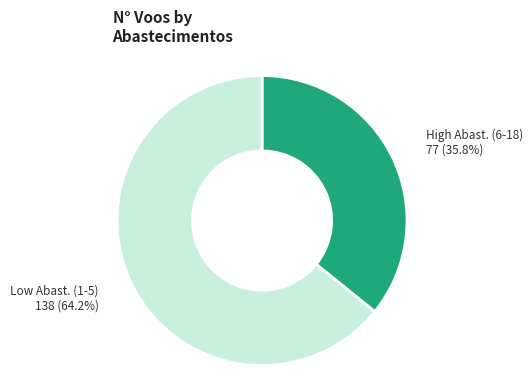

How many slices are in this pie chart?

2